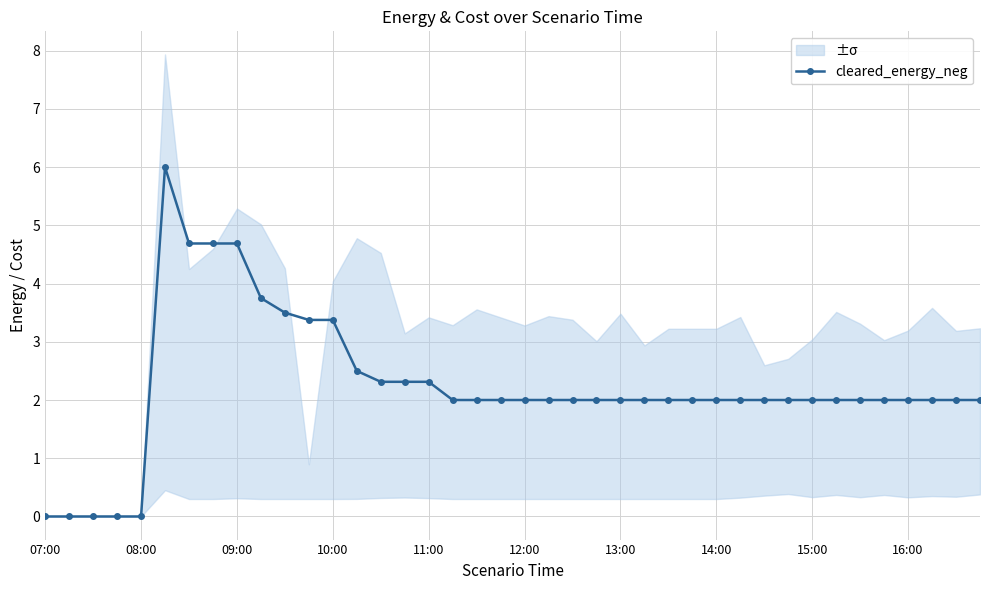

Count the number of values greater than 2.

12